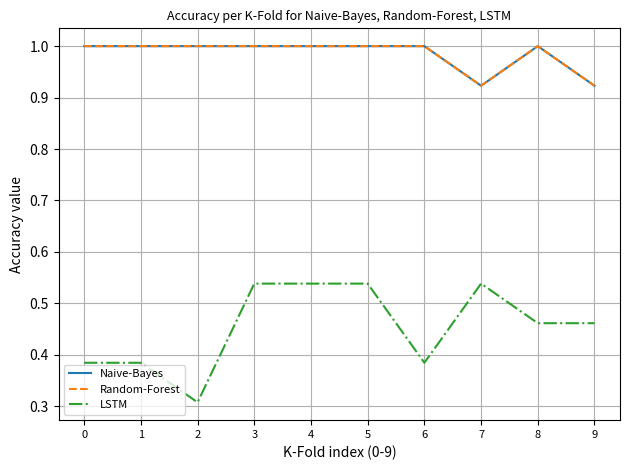

At which category does LSTM reach its first local valley?

2